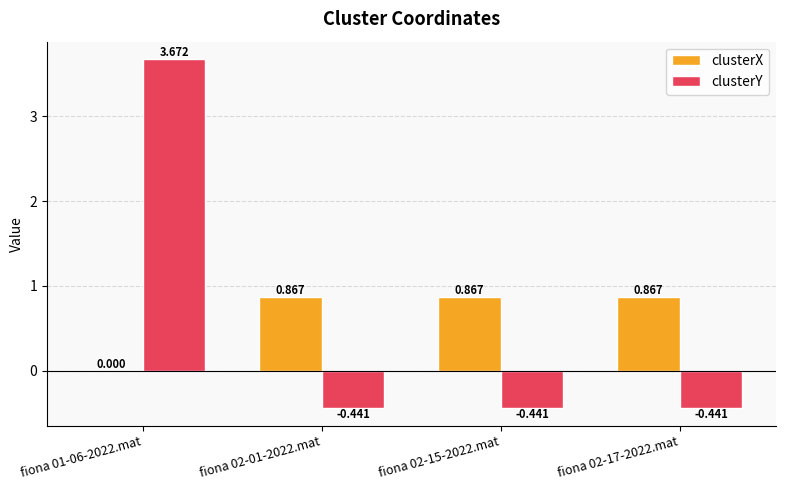

Which series changed the most between fiona 01-06-2022.mat and fiona 02-17-2022.mat?

clusterY